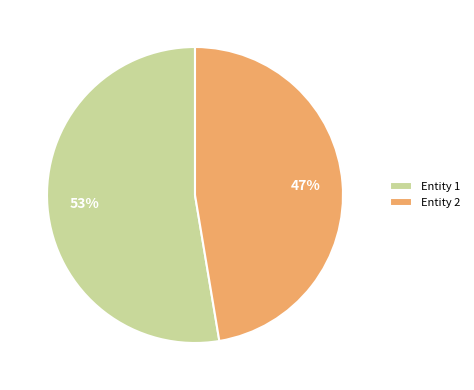

Does any single category account for the majority?

Yes